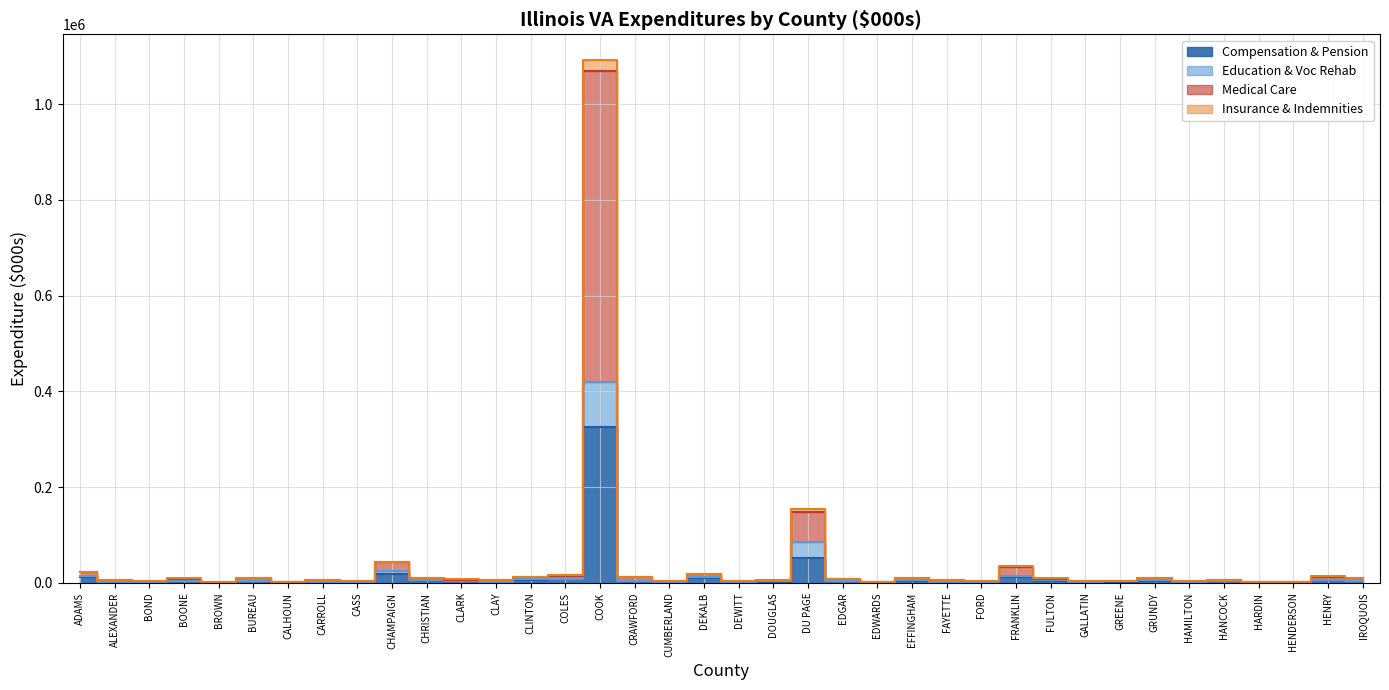

Between BOND and FRANKLIN, which is larger?

FRANKLIN